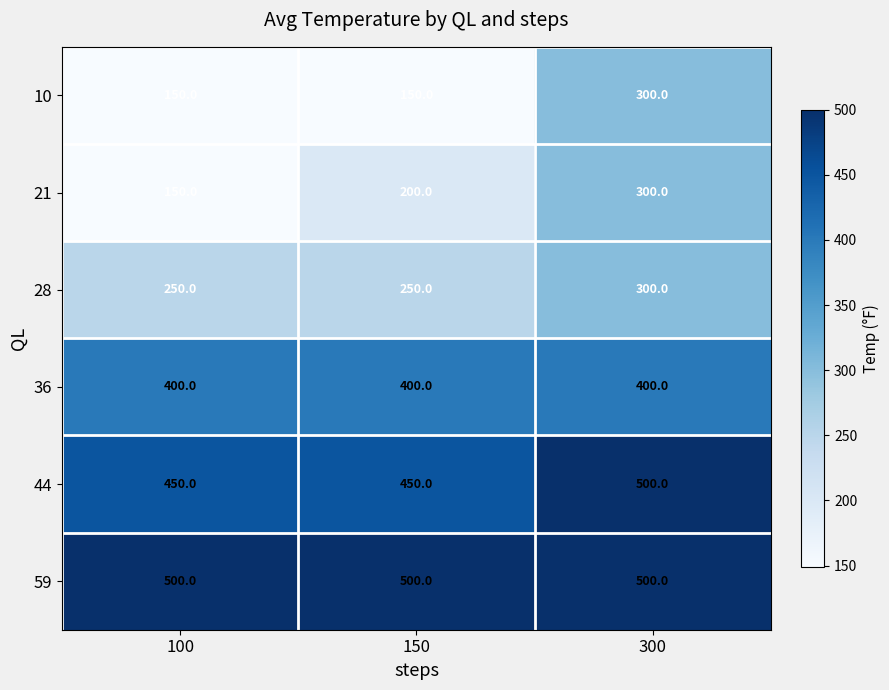

Which series changed the most between 100 and 150?

21